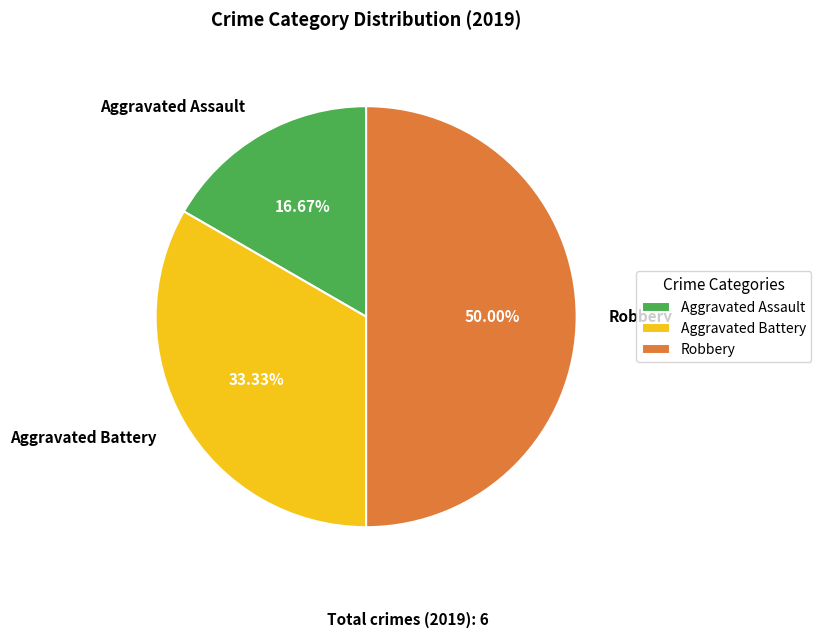

Which has a higher value, Aggravated Battery or Robbery?

Robbery